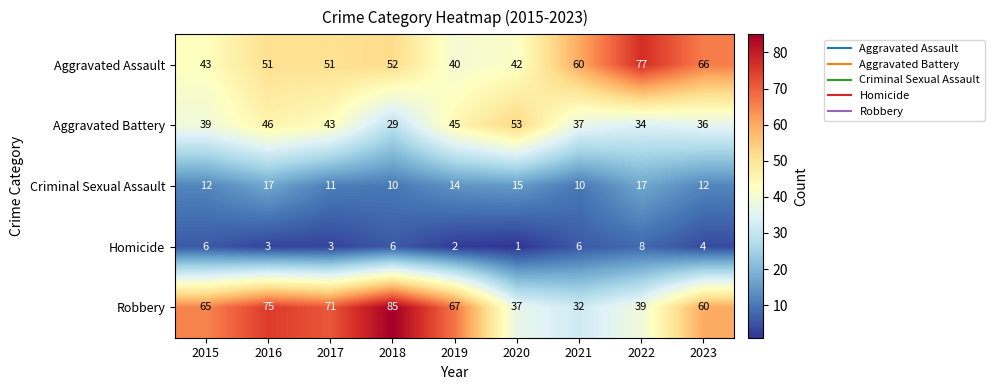

At how many categories does at least one series exceed 74?

3